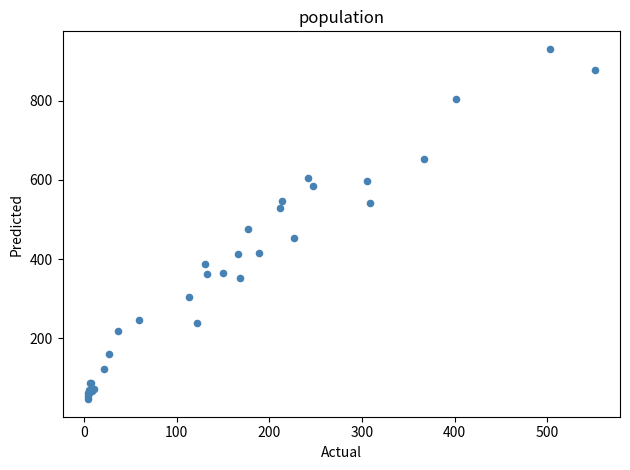

What Y value in the scatter plot is closest to 488?

475.7